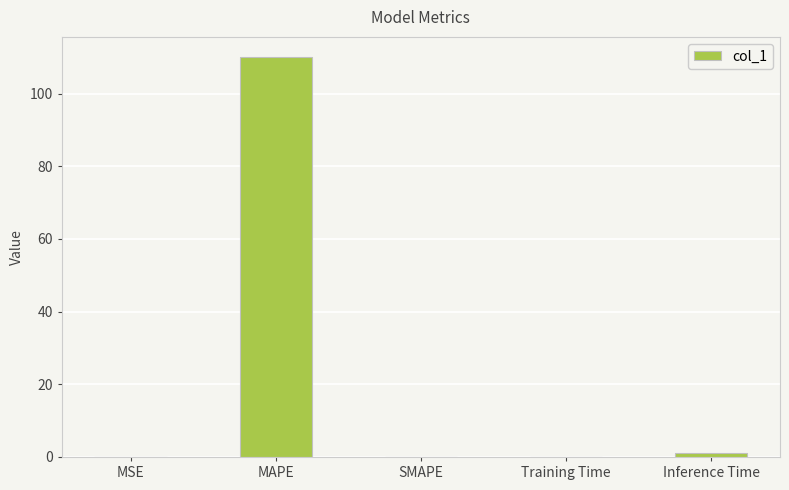

What is the approximate value at MAPE?

110.1